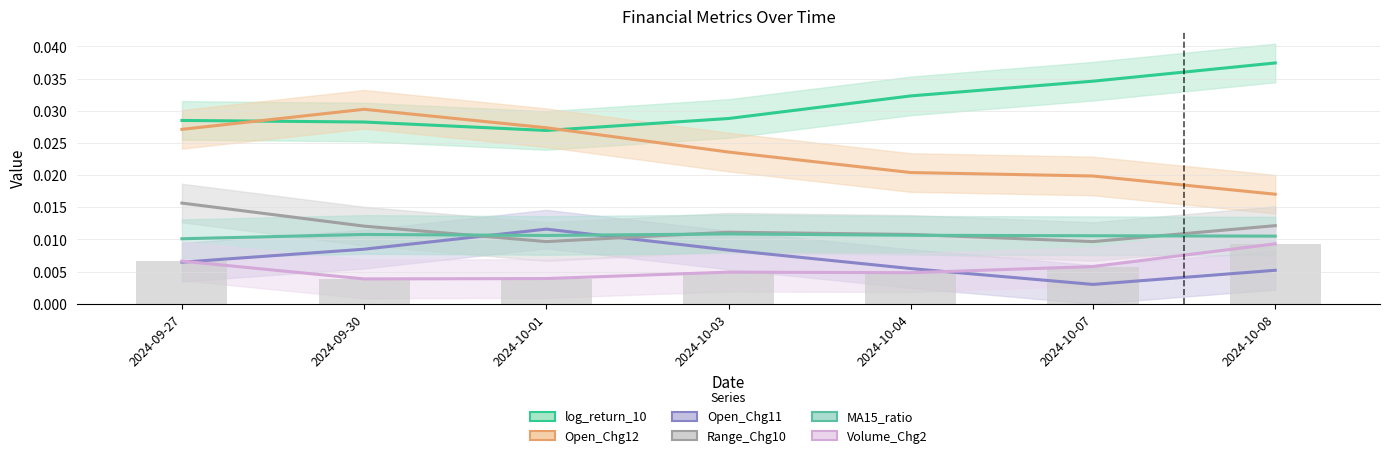

Rank the series by their maximum value, from highest to lowest.

log_return_10, Open_Chg12, Range_Chg10, Open_Chg11, MA15_ratio, Volume_Chg2